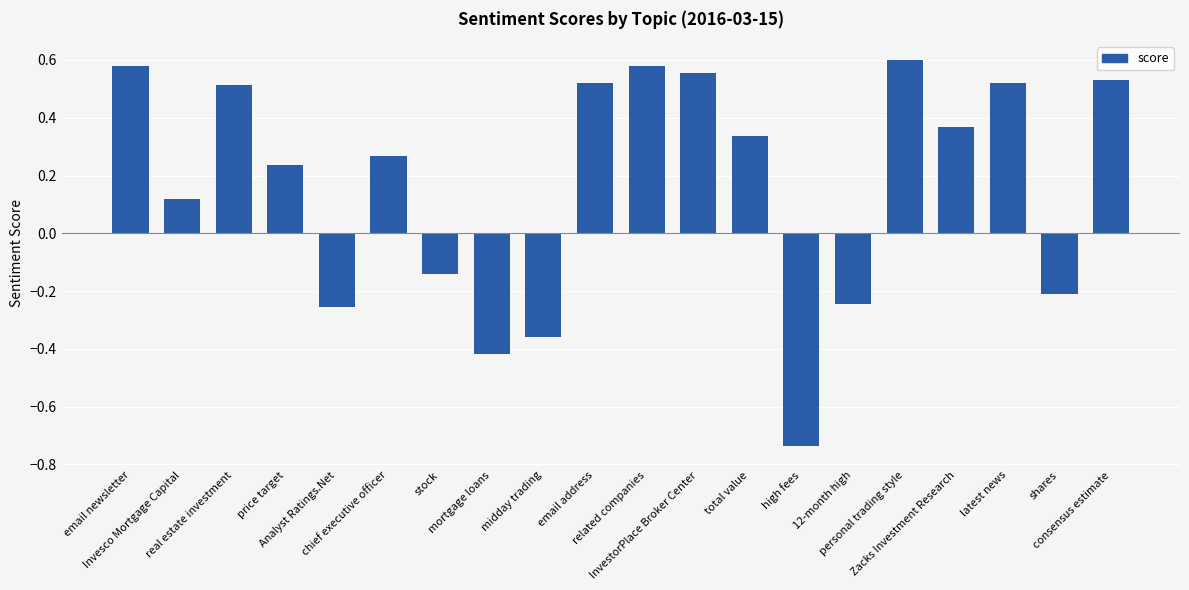

What is the sum of all values?

3.4